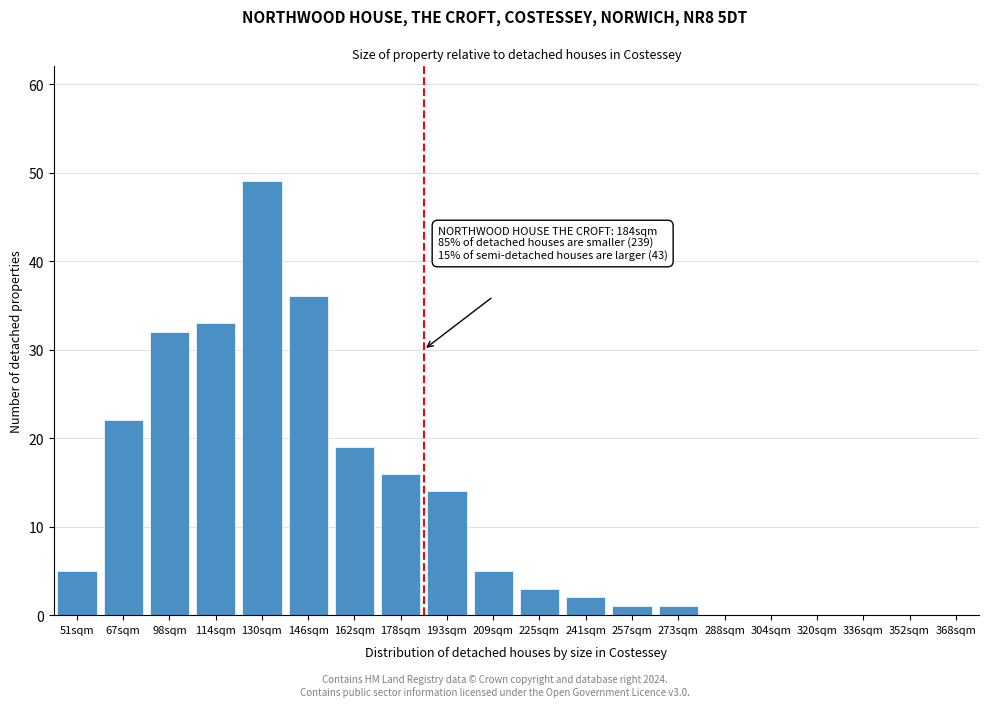

Reading right to left, transcribe all the data shown in this chart.

368sqm=0	352sqm=0	336sqm=0	320sqm=0	304sqm=0	288sqm=0	273sqm=1	257sqm=1	241sqm=2	225sqm=3	209sqm=5	193sqm=14	178sqm=16	162sqm=19	146sqm=36	130sqm=49	114sqm=33	98sqm=32	67sqm=22	51sqm=5